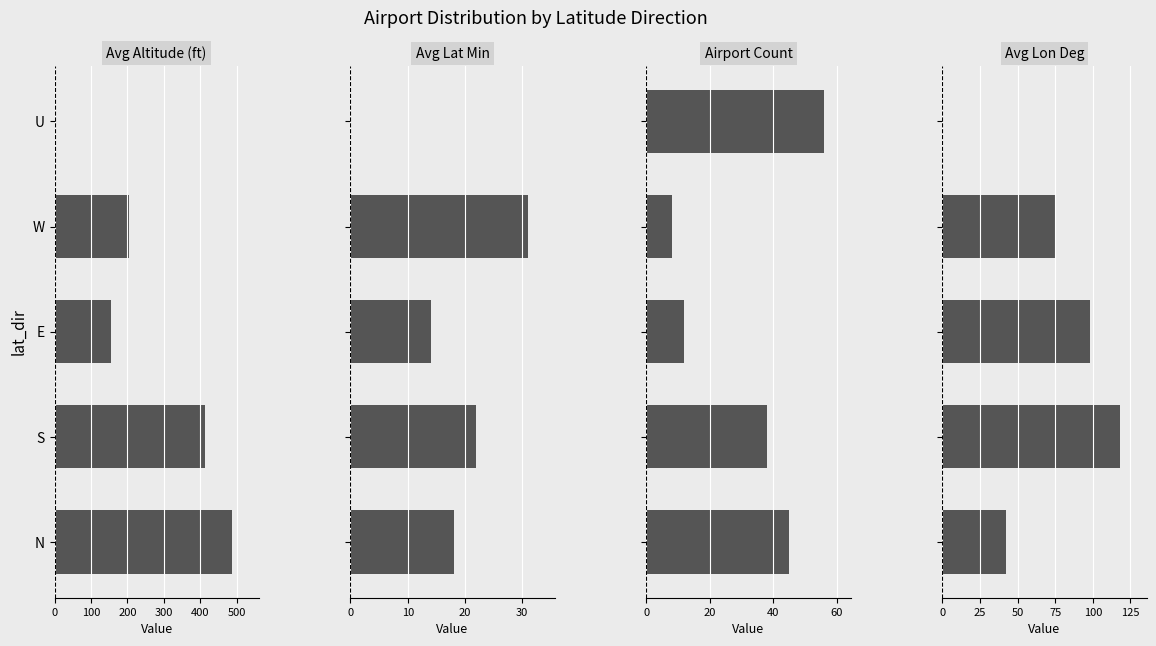

What are all the series names shown in the legend?

Avg Altitude (ft), Avg Lat Min, Airport Count, Avg Lon Deg